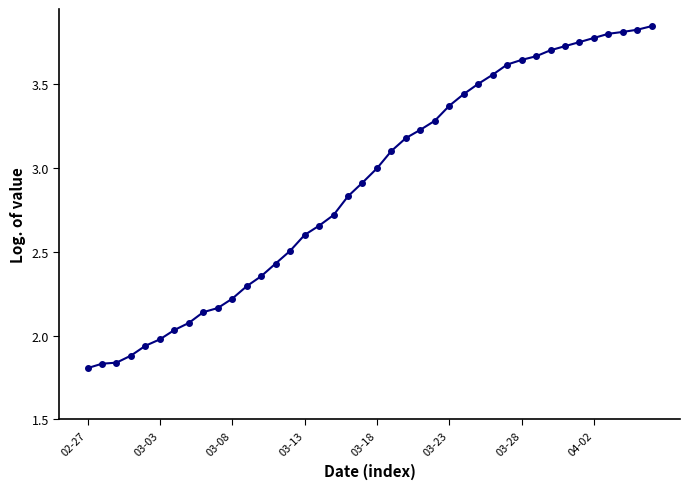

What is the sum of all values?

116.0